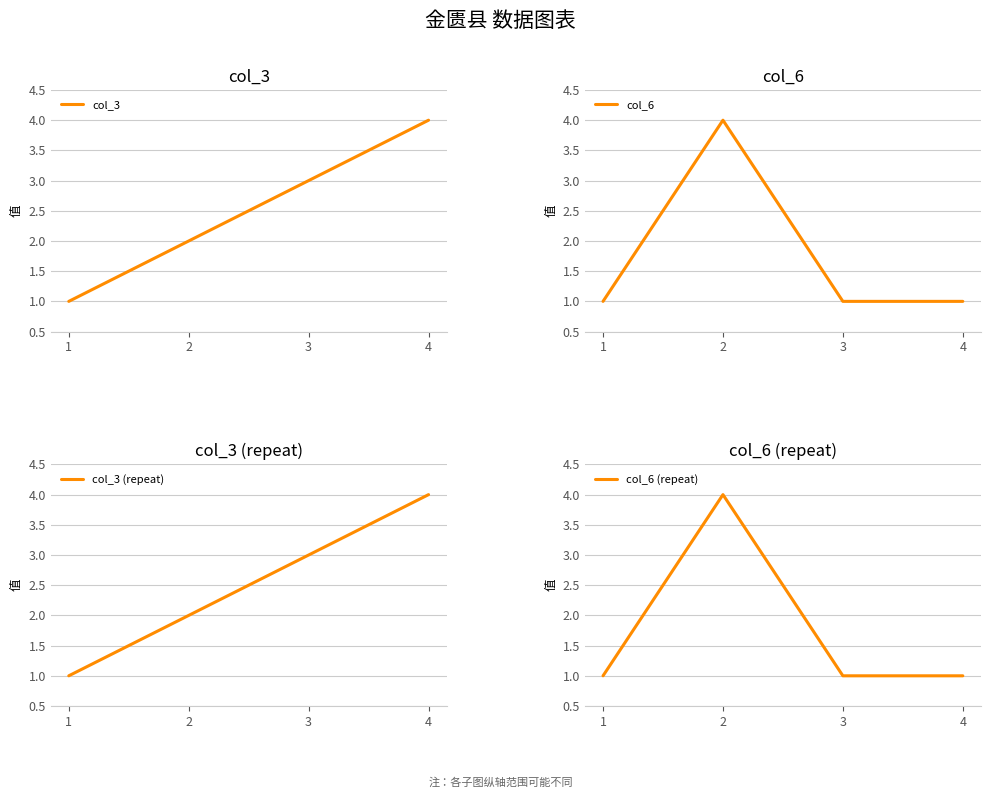

True or false: col_3 (repeat) has a value of 1 at 1.

False